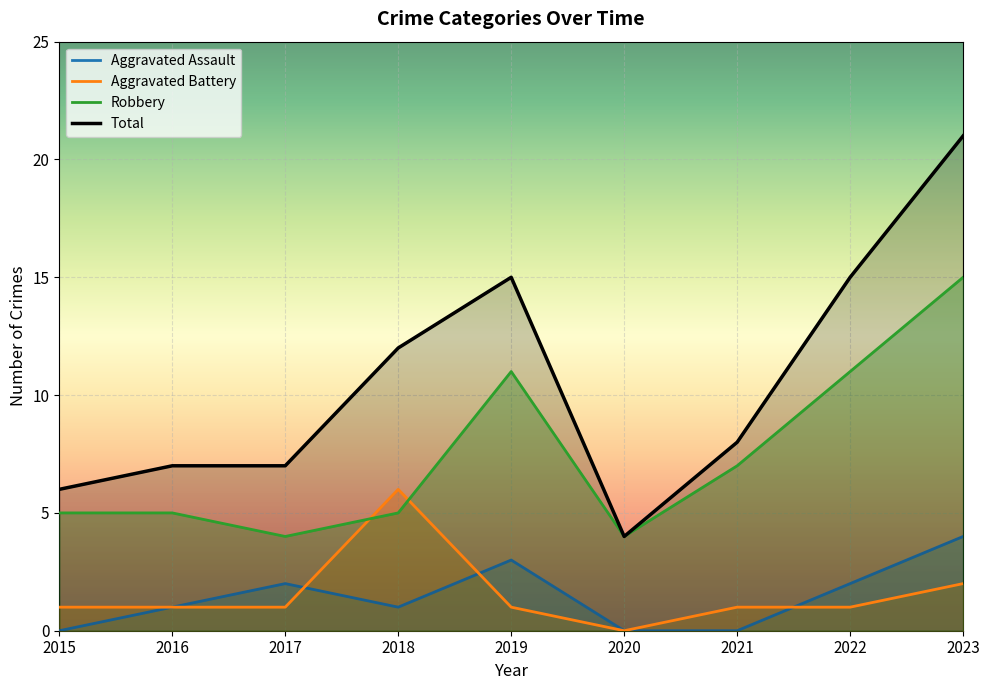

Reading left to right, list all the values displayed in this chart.

Aggravated Assault: 0	1	2	1	3	0	0	2	4
Aggravated Battery: 1	1	1	6	1	0	1	1	2
Robbery: 5	5	4	5	11	4	7	11	15
Total: 6	7	7	12	15	4	8	15	21